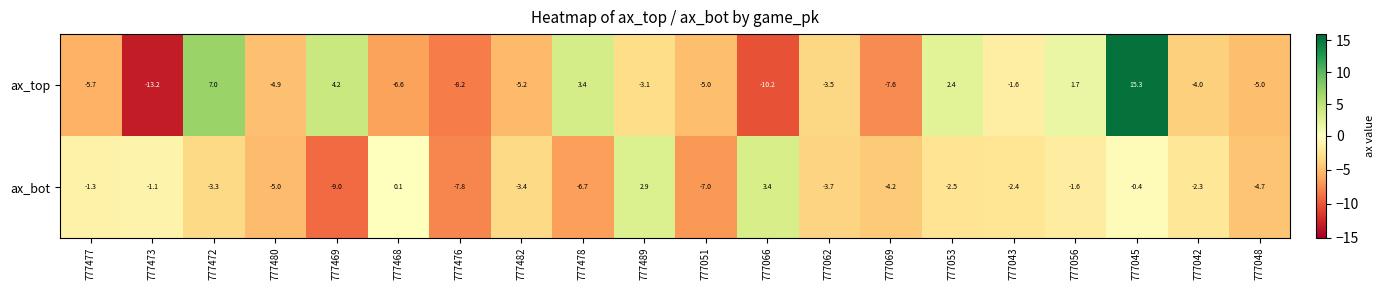

What is the average value of the ax_bot series?

-3.0